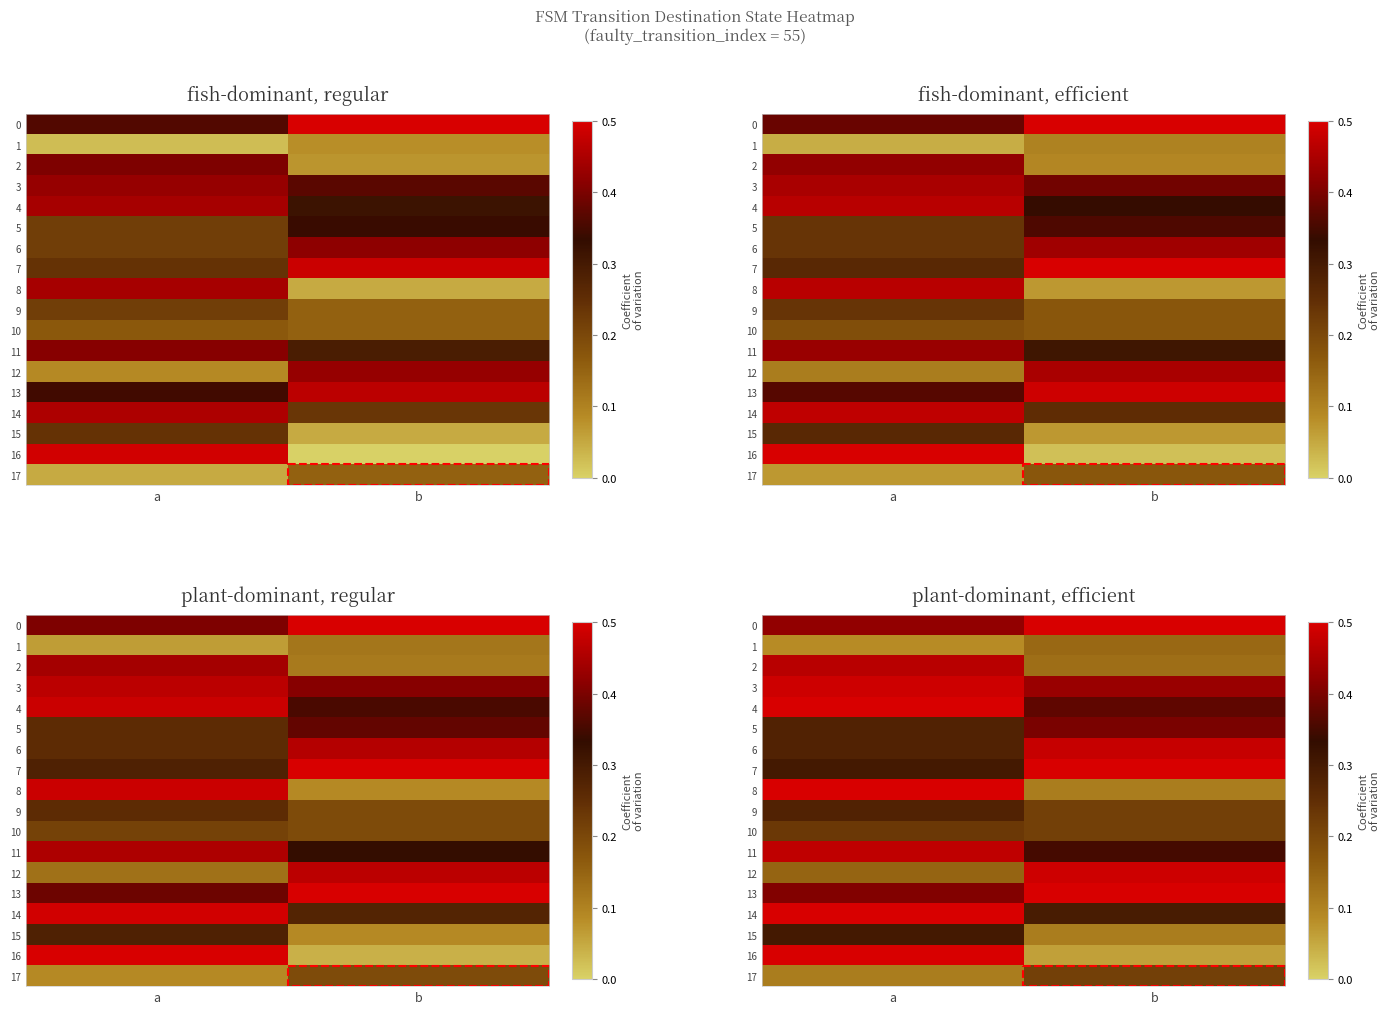

At how many categories does at least one series exceed 0?

2